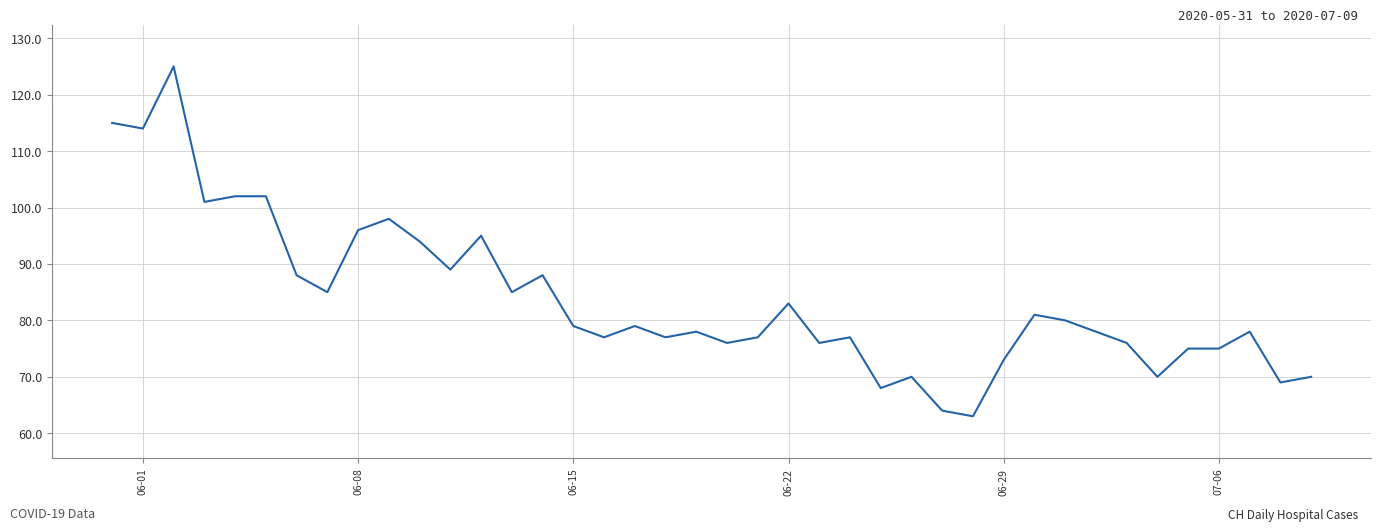

What is the smallest value displayed?

63